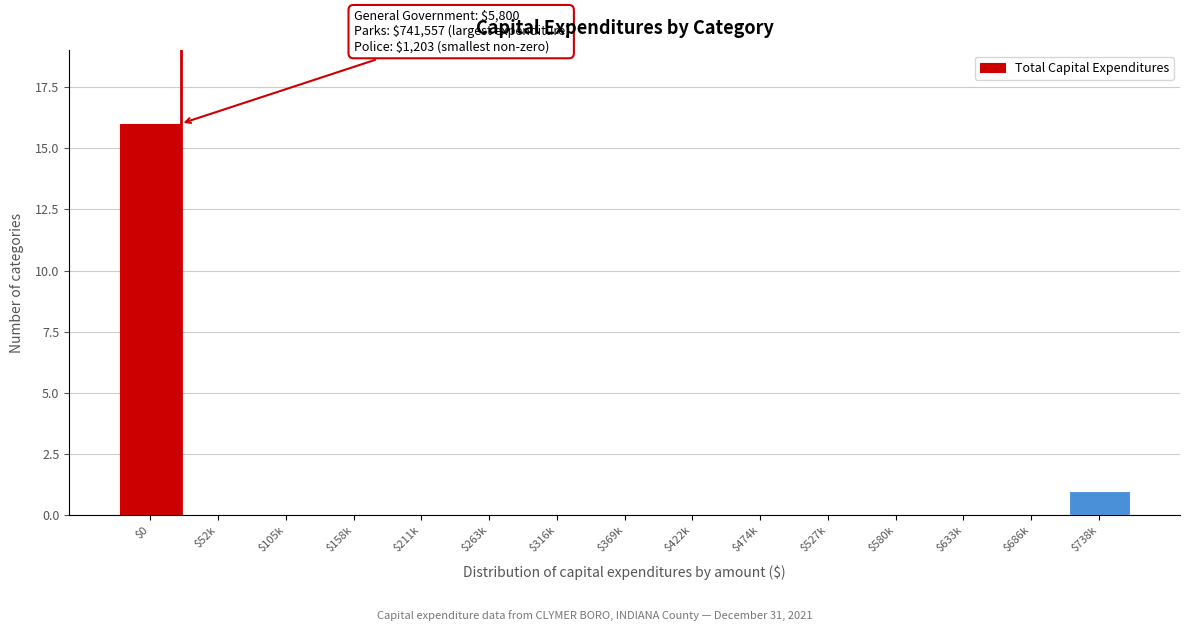

What is the maximum value shown in the chart?

16